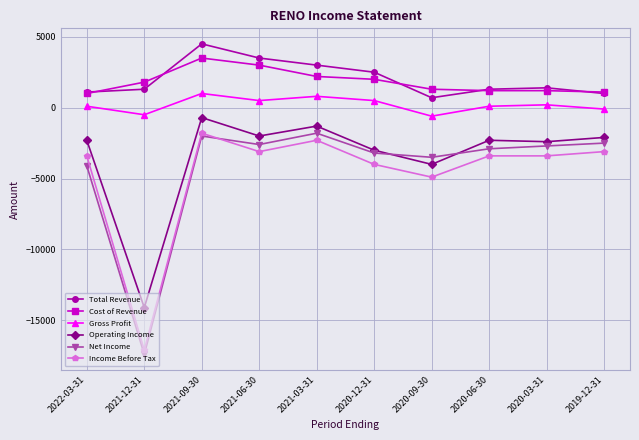

What is the label of the 5th point from the right?

2020-12-31